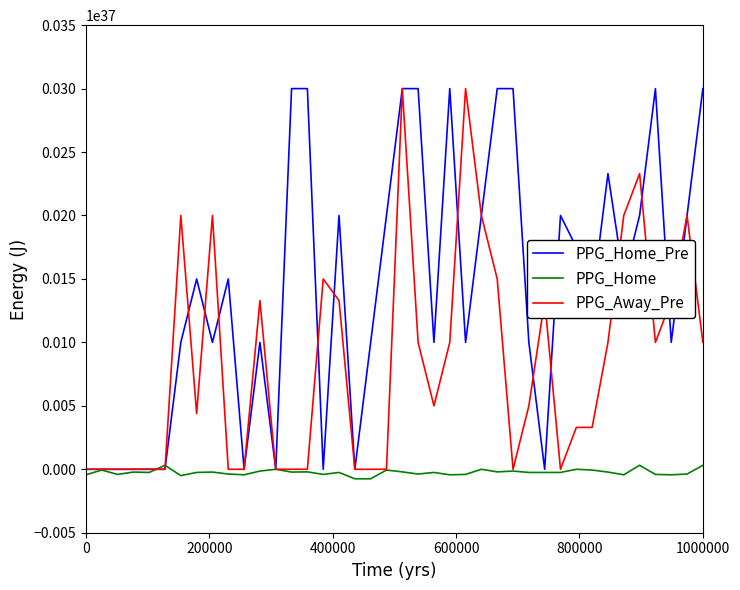

Which series has the largest total across all categories?

PPG_Home_Pre